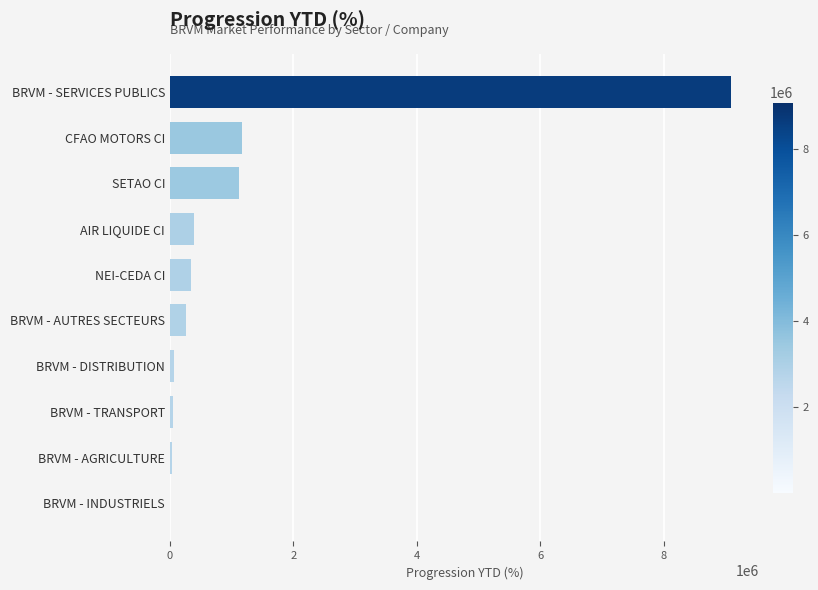

How many data points are above 340149?

5